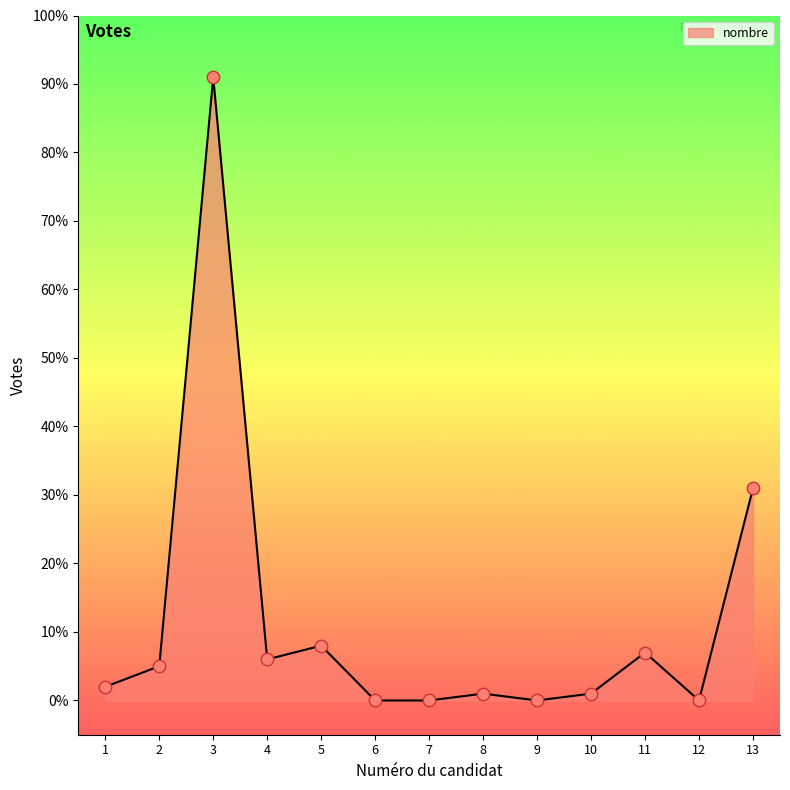

Which has a higher value, 1 or 13?

13